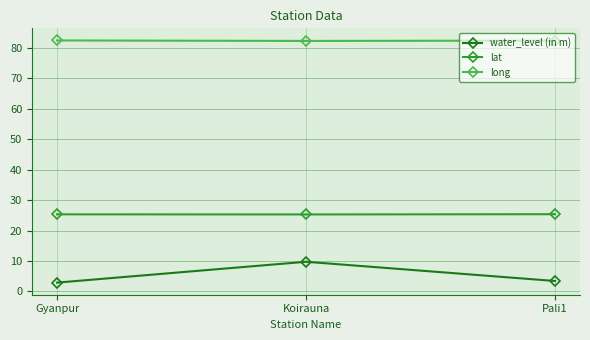

What is the difference between the highest and lowest values at Gyanpur?

79.6